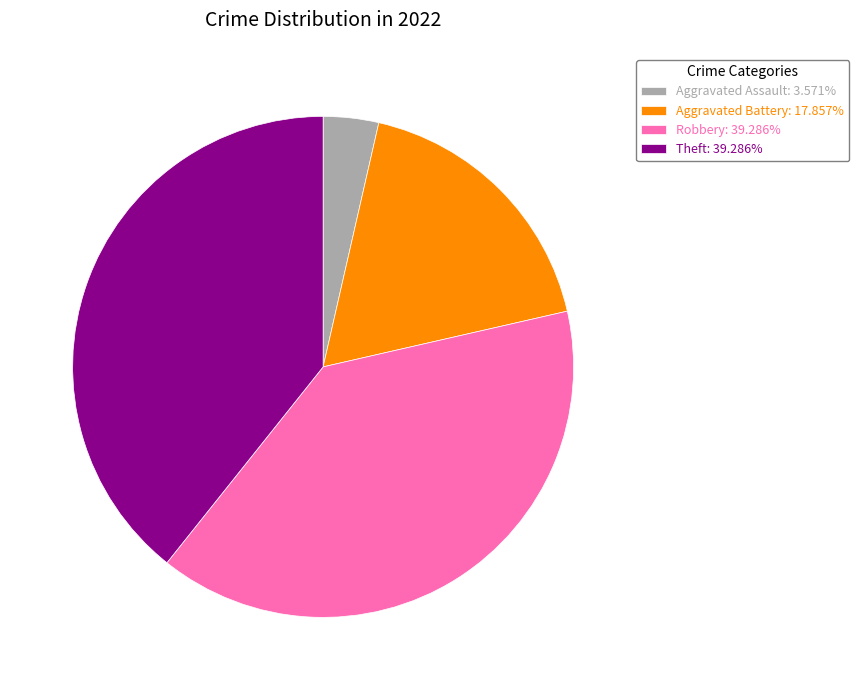

Combined, do Aggravated Battery: 17.857% and Robbery: 39.286% account for over 50%?

Yes